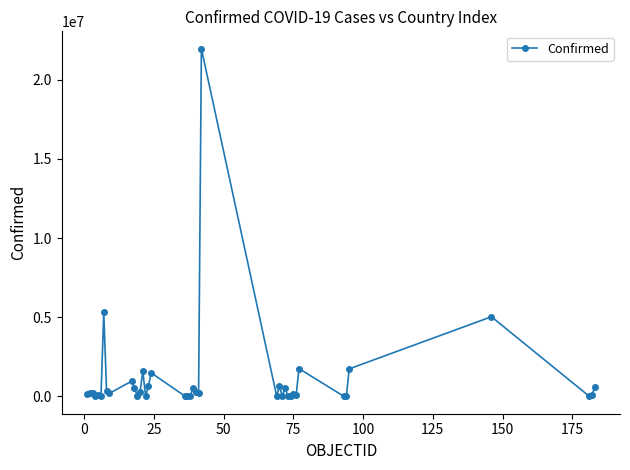

True or false: the data has more than 1 interior local peaks.

True